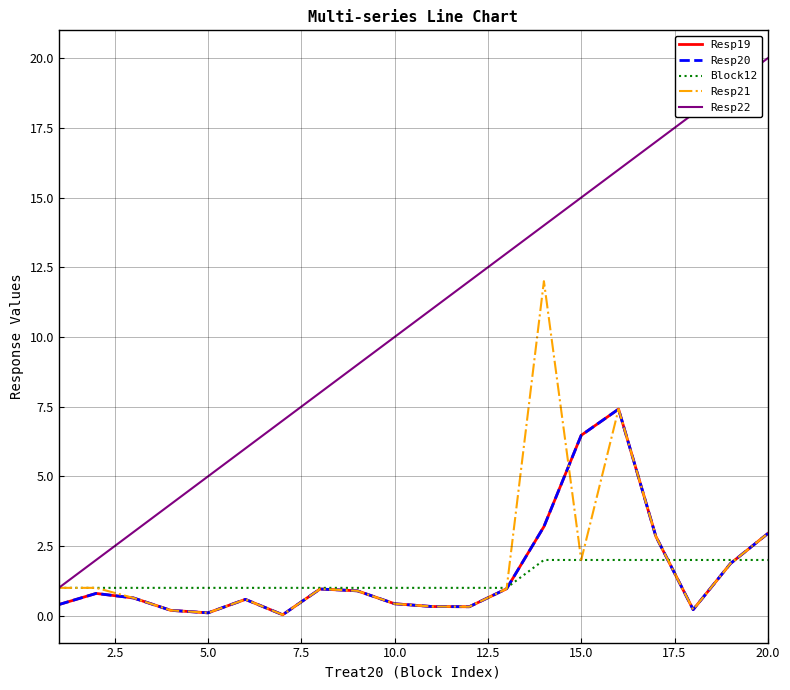

Is this an area chart (filled region under the line)?

No